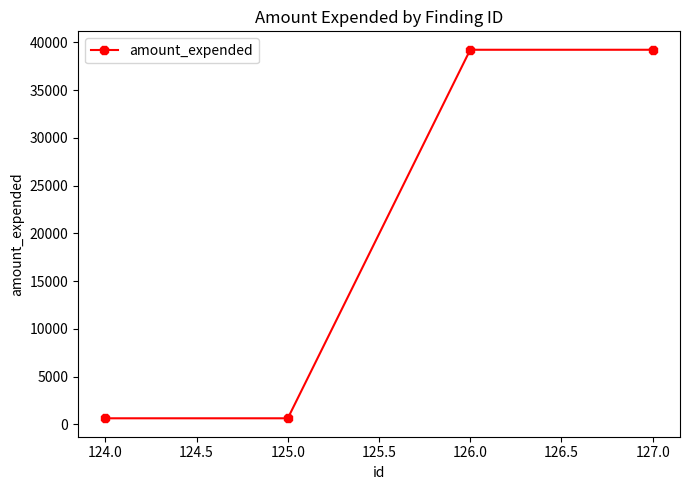

What is the minimum value shown in the chart?

628